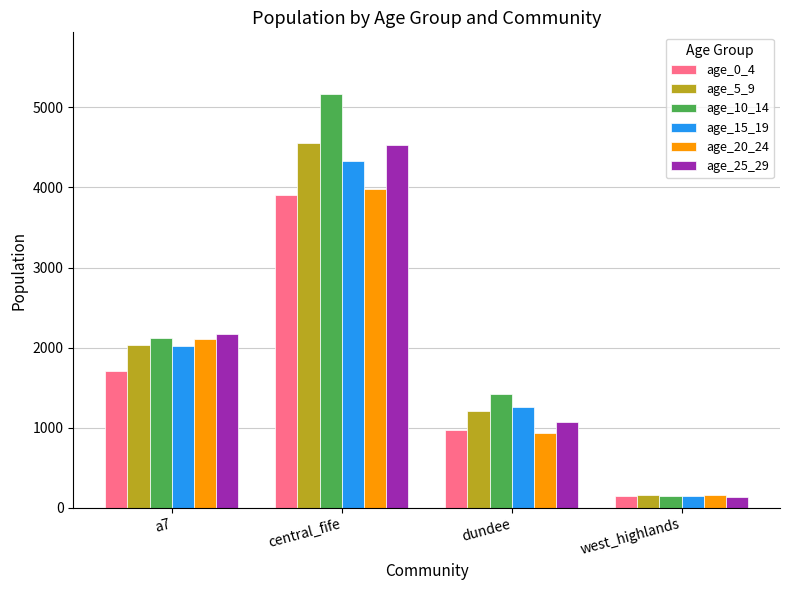

What is the difference between the age_15_19 values at dundee and a7?

759.3